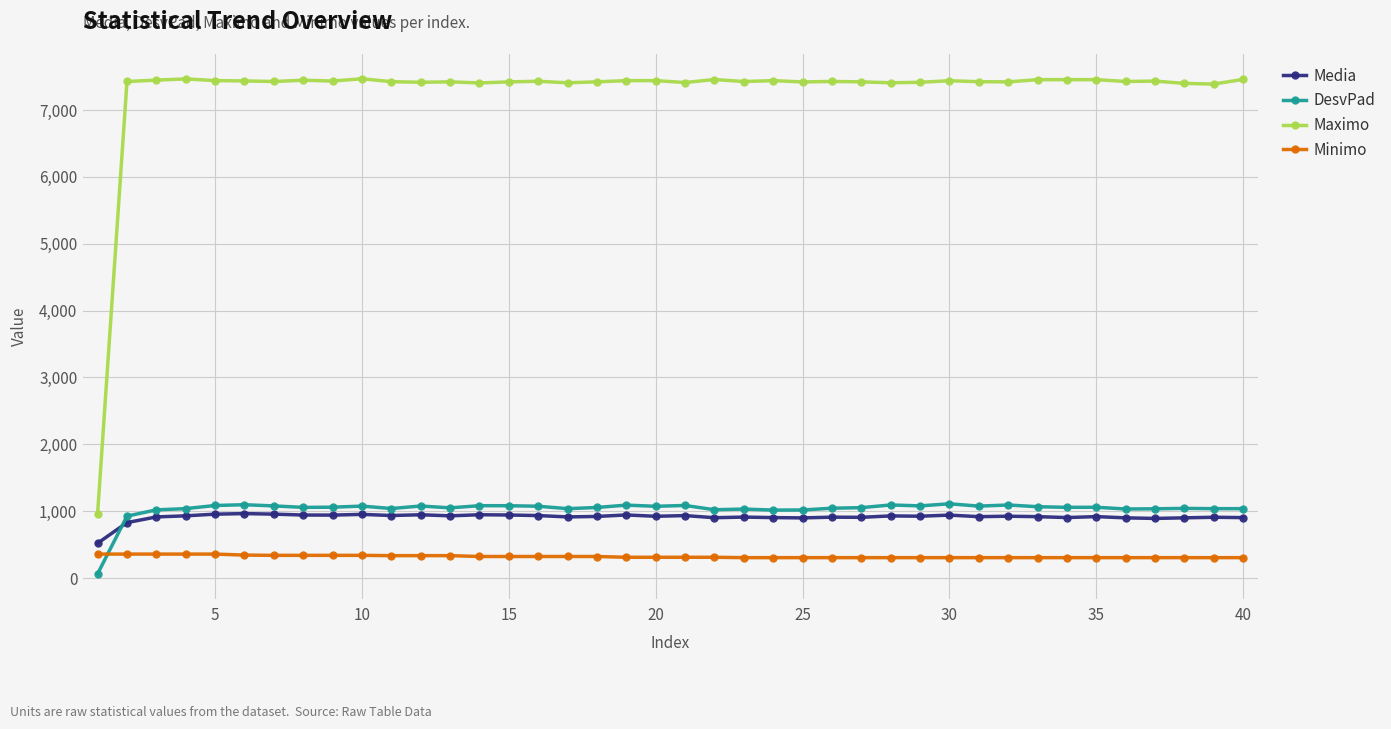

What is the maximum value shown in the chart?

7468.0